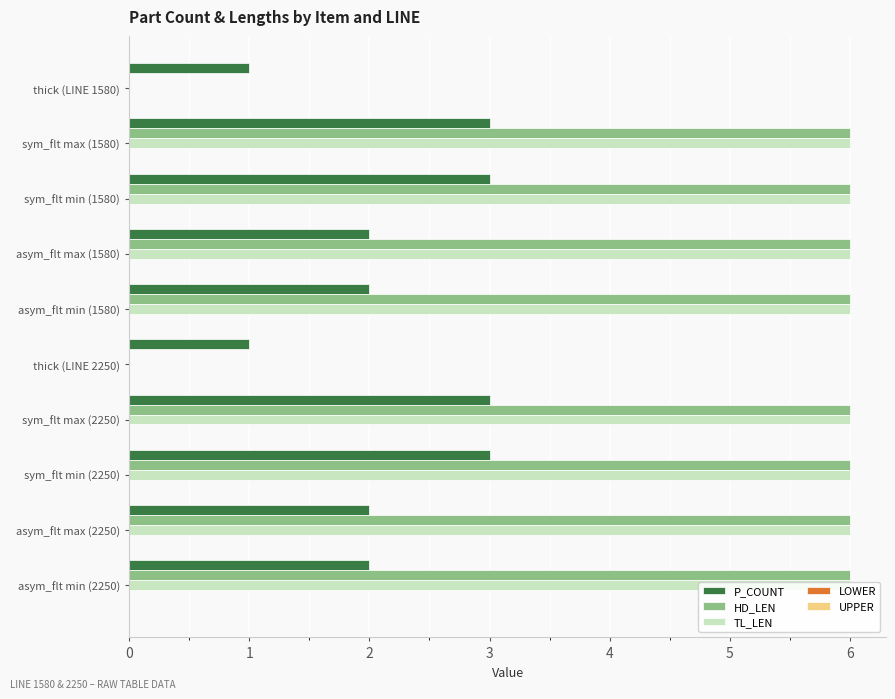

What is the sum of all TL_LEN values?

48